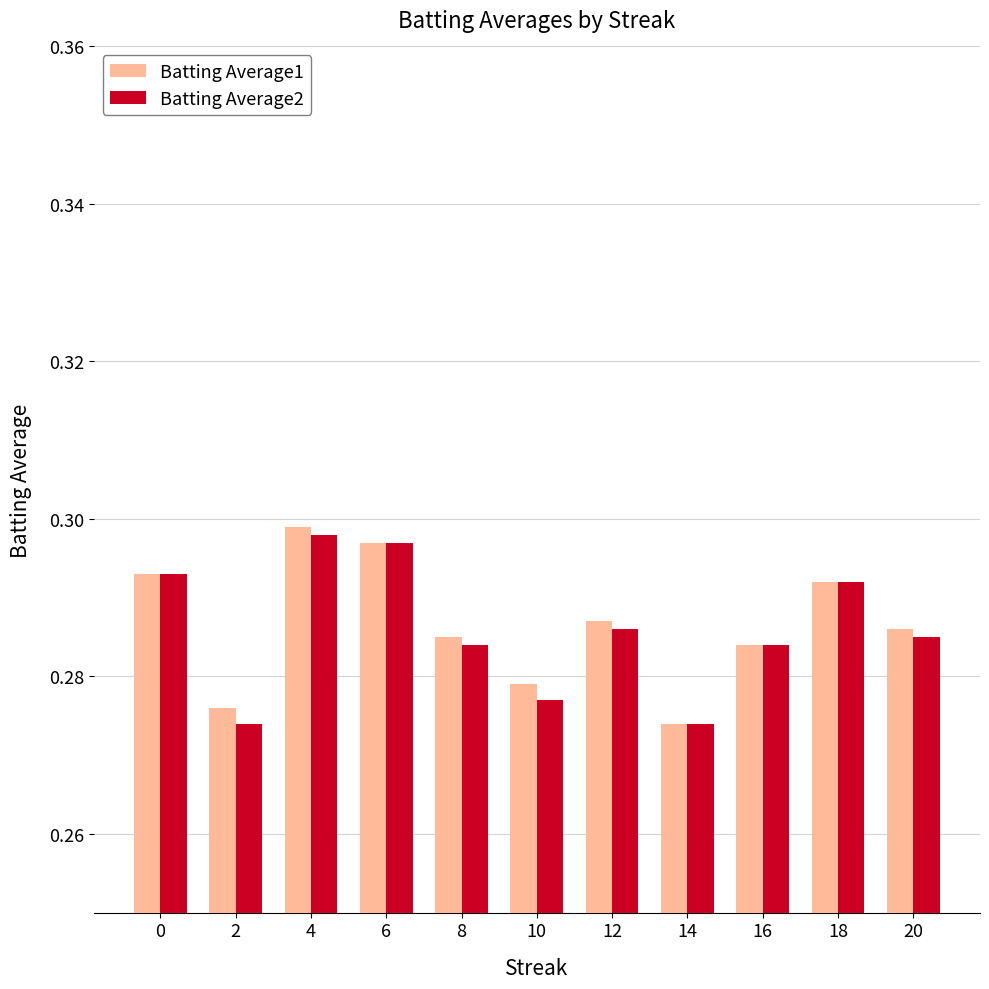

At how many categories does at least one series exceed 0?

11